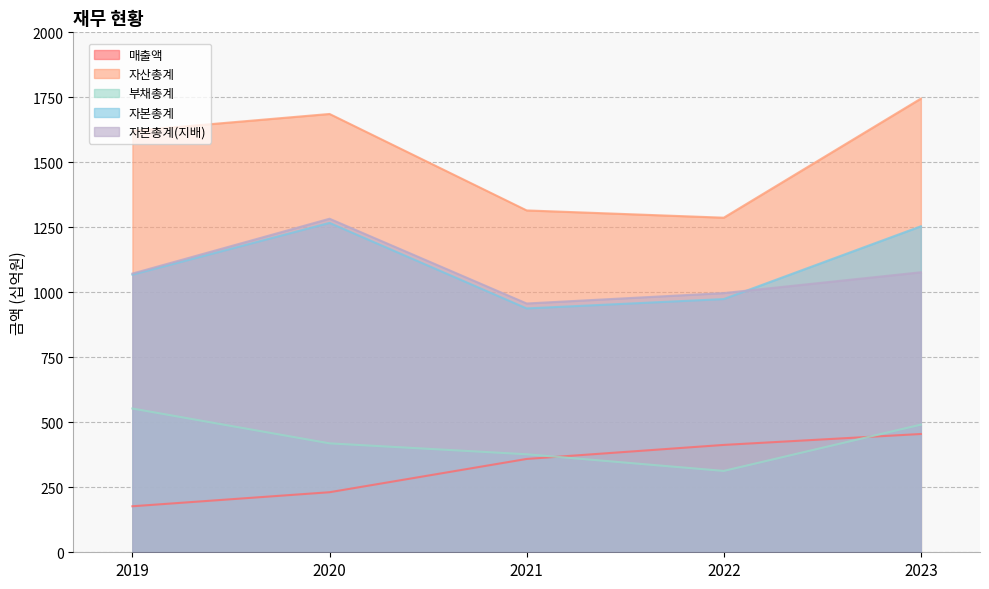

Between 2020 and 2023, which is larger?

2023